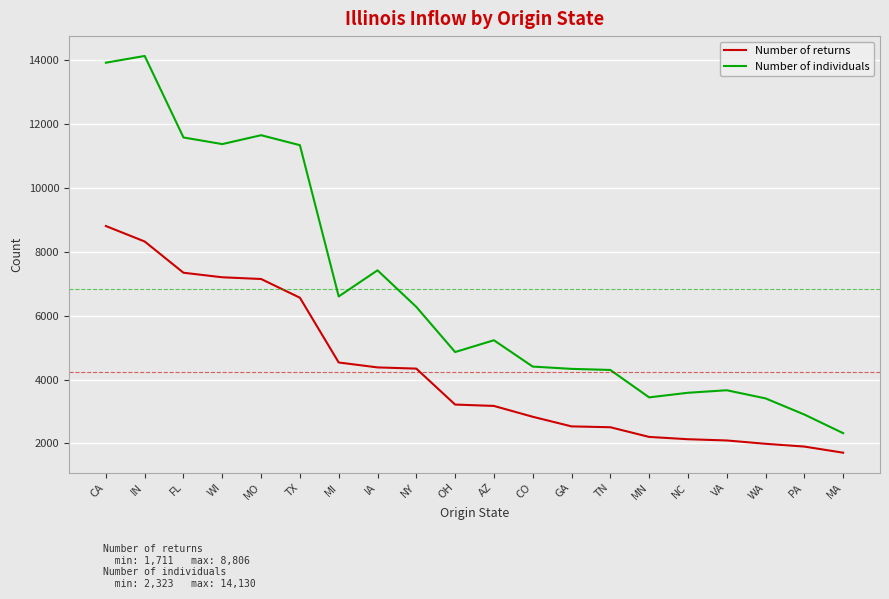

Where does the Number of returns series first go above 3218?

CA